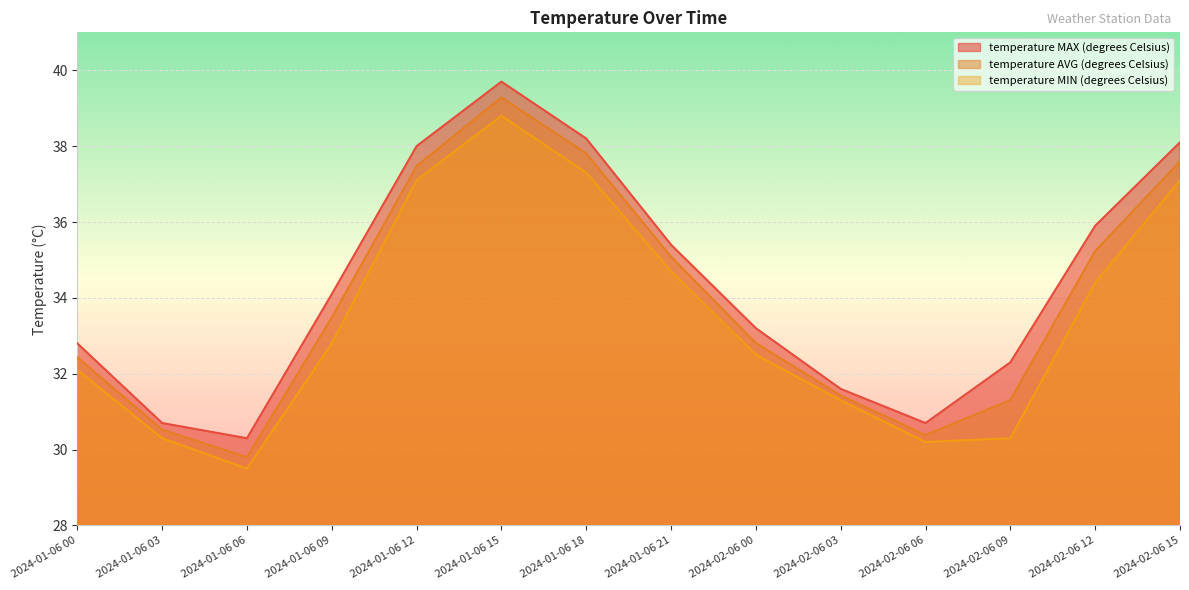

The value of temperature MIN (degrees Celsius) at 2024-02-06 03 is 31.3. True or false?

True